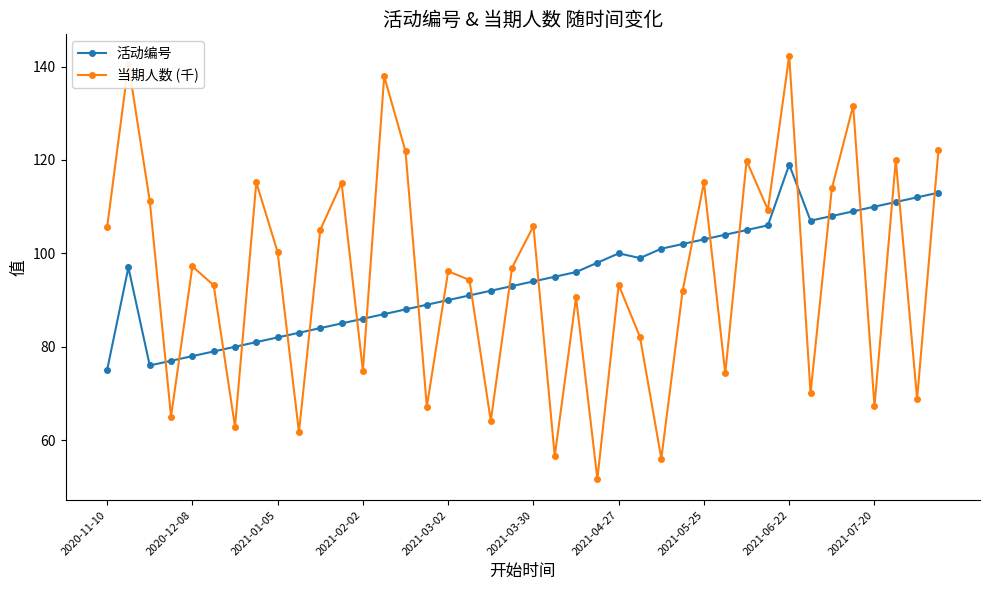

How many times do 当期人数 (千) and 活动编号 cross each other?

22